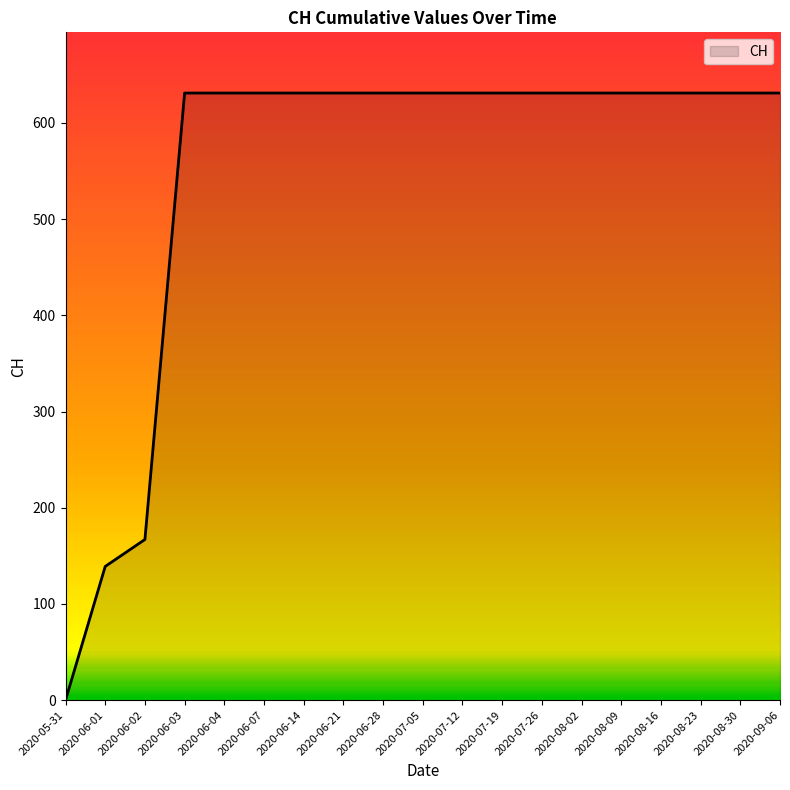

True or false: the data shows 225 at 2020-08-23.

False